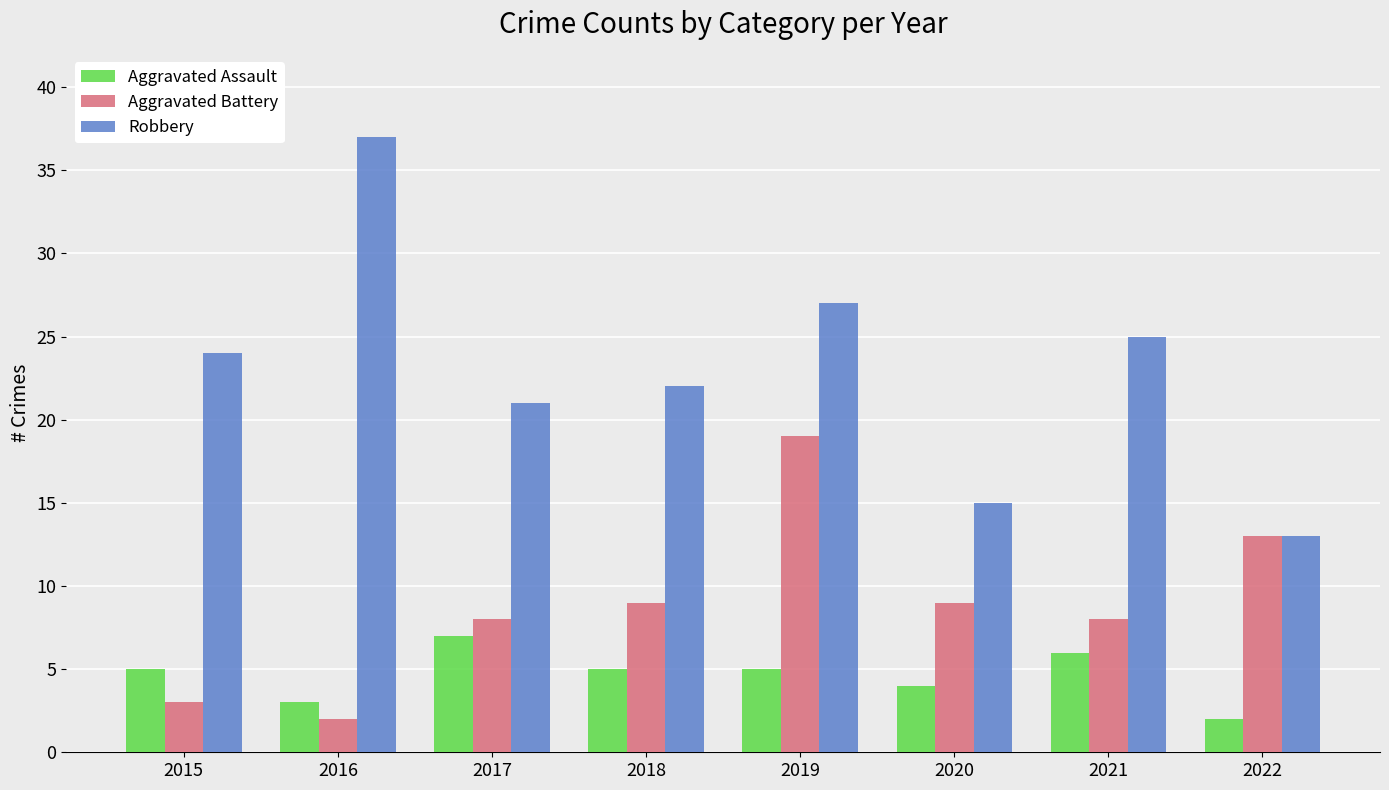

The value of Aggravated Assault at 2015 is 3. True or false?

False